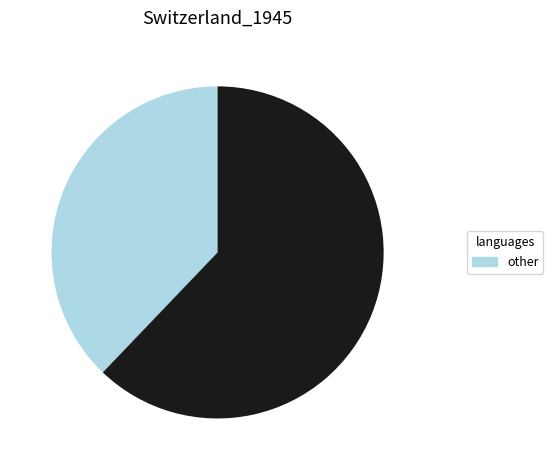

Is there a majority slice in this chart?

Yes